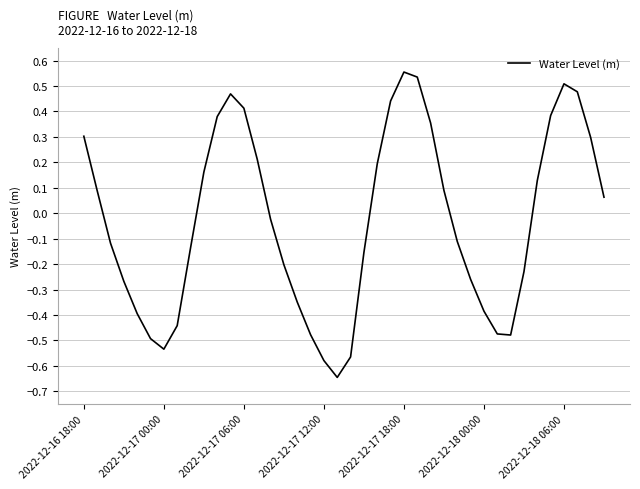

At which category does the data reach its first local peak?

11